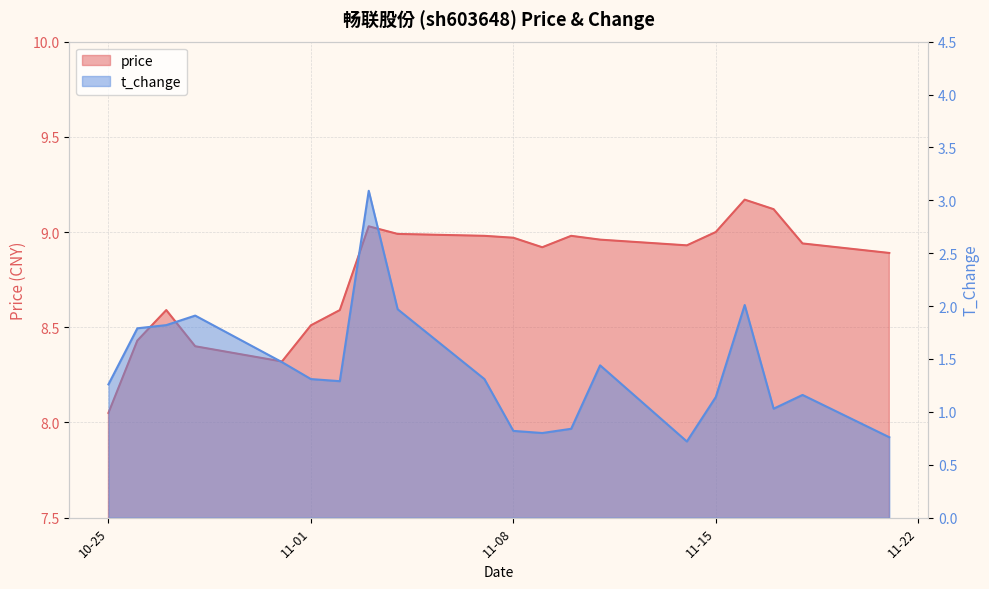

List the labels in order of price value, smallest first.

2022-10-25, 2022-10-31, 2022-10-28, 2022-10-26, 2022-11-01, 2022-10-27, 2022-11-02, 2022-11-21, 2022-11-09, 2022-11-14, 2022-11-18, 2022-11-11, 2022-11-08, 2022-11-07, 2022-11-10, 2022-11-04, 2022-11-15, 2022-11-03, 2022-11-17, 2022-11-16